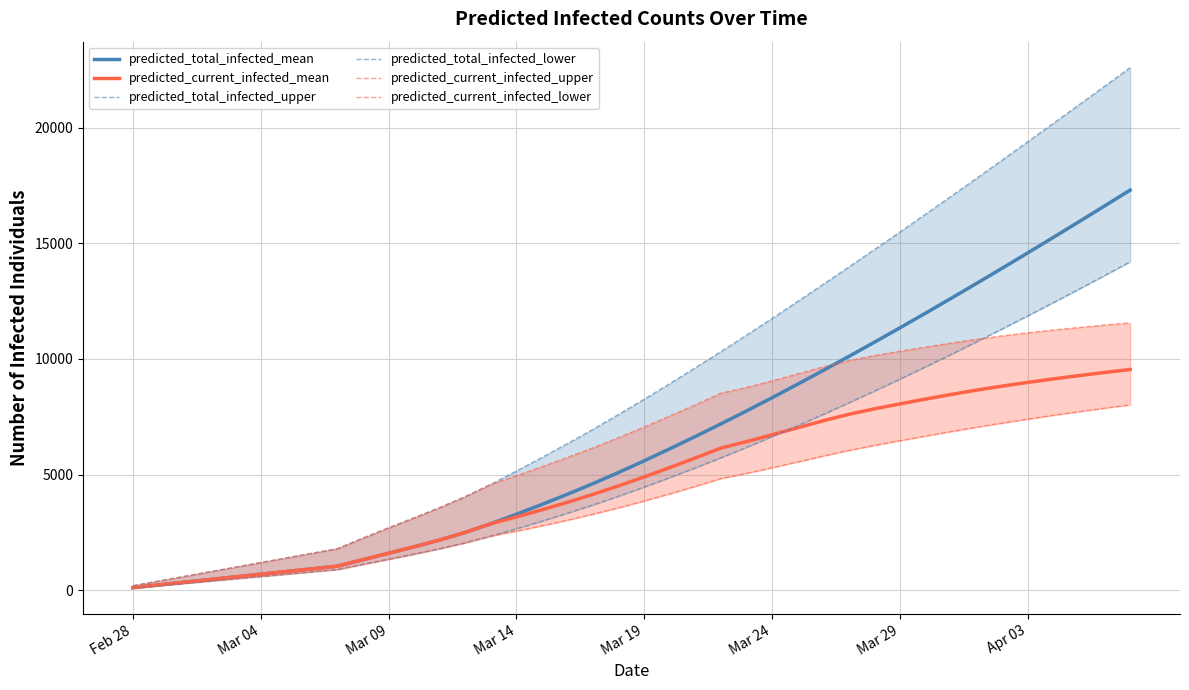

How many categories are shown in the chart?

40